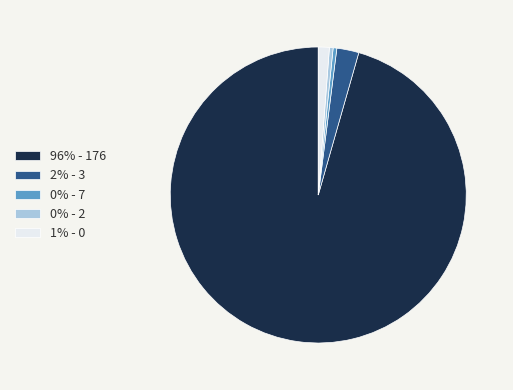

Is there a majority slice in this chart?

Yes